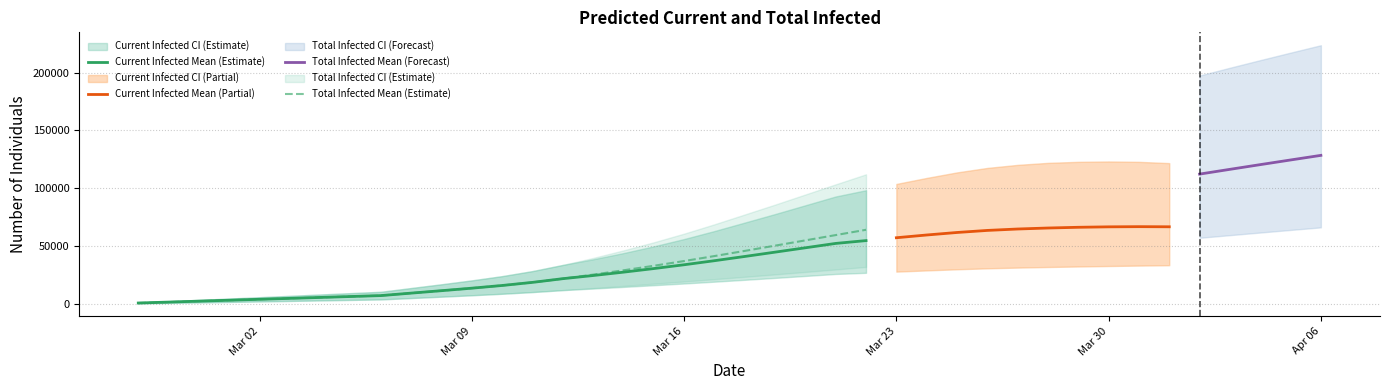

Does the chart have visible grid lines?

Yes